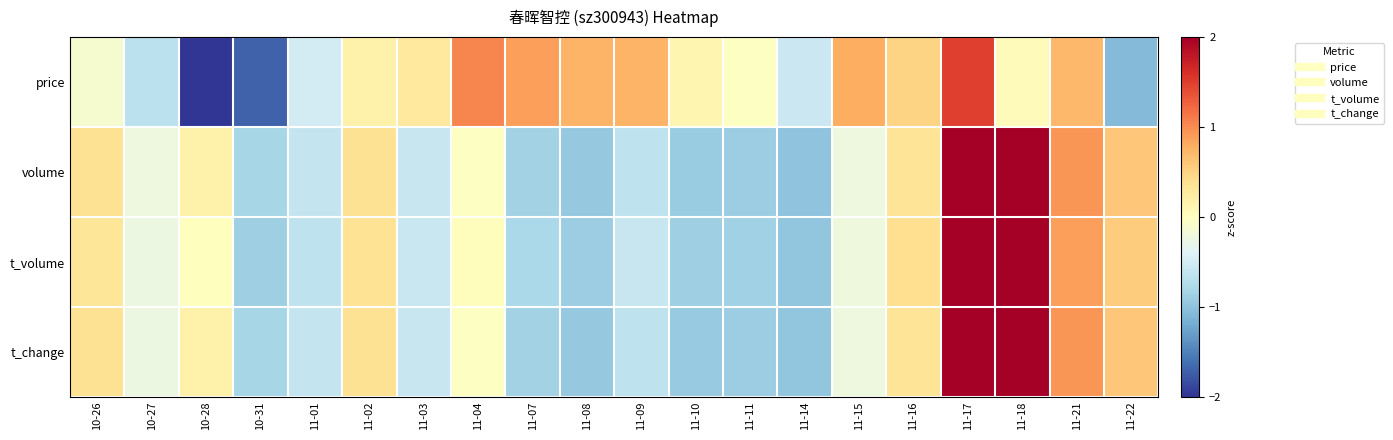

What is the difference between the highest and lowest values at 11-08?

1.7